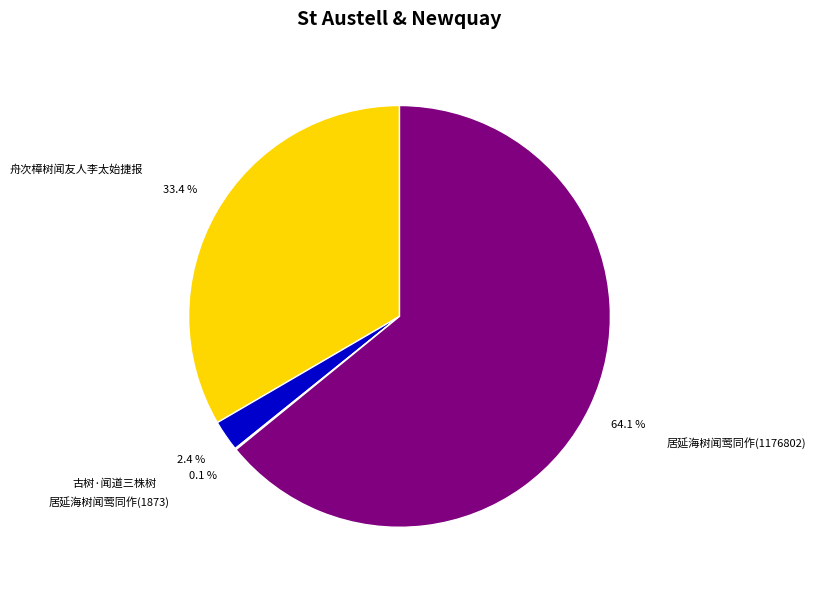

Between 舟次樟树闻友人李太始捷报 and 居延海树闻莺同作(1176802), which is larger?

居延海树闻莺同作(1176802)